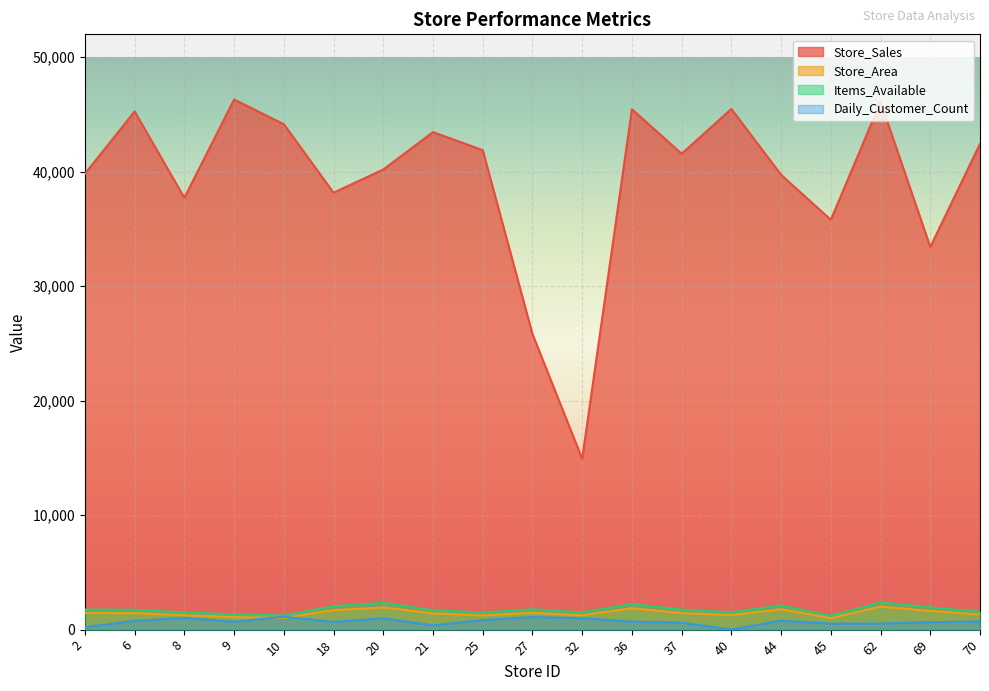

How many interior local valleys does the Daily_Customer_Count series have?

5